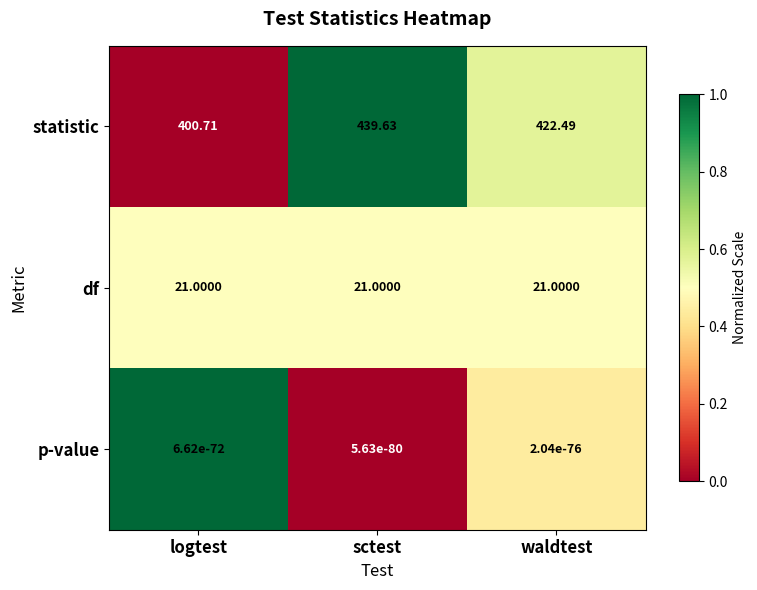

Is the value of p-value at sctest greater than the value of df at sctest?

No